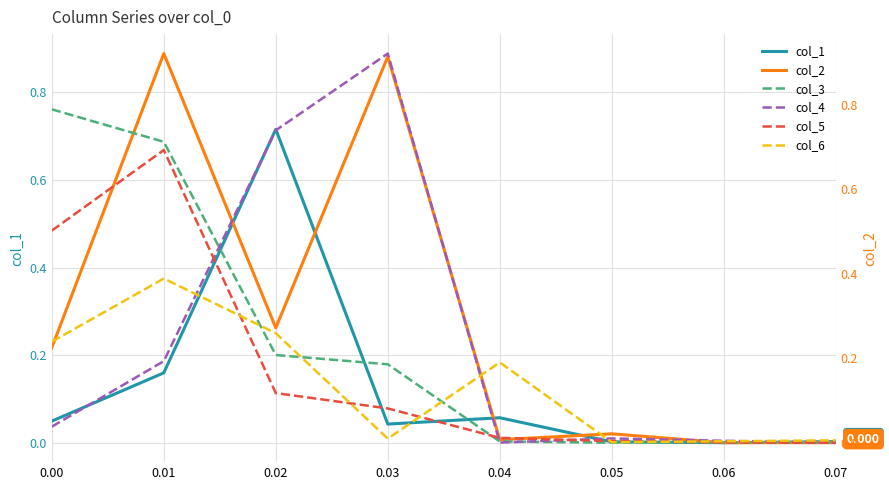

Does the chart have visible grid lines?

Yes